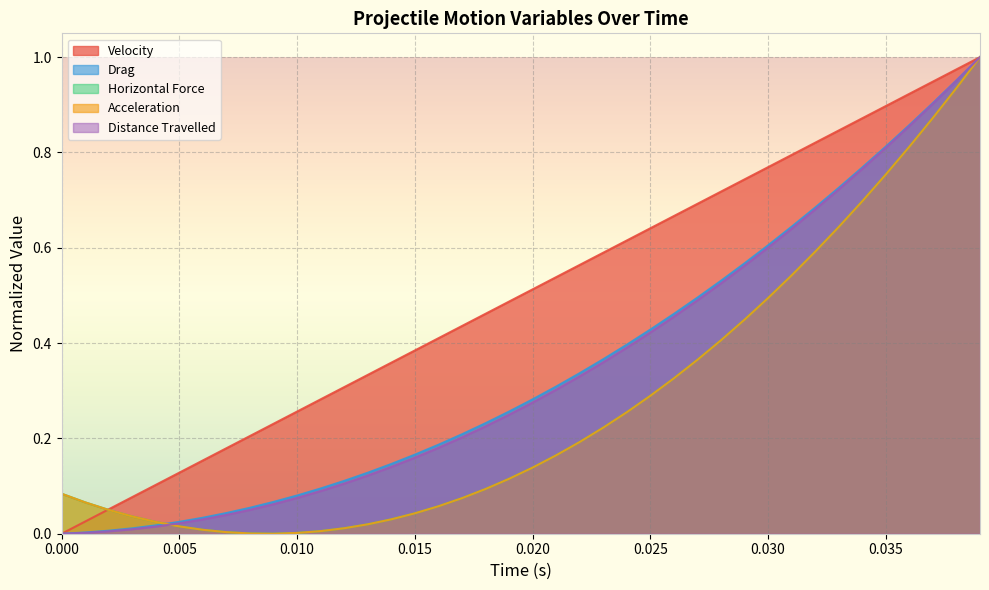

At how many categories does at least one series exceed 0?

40